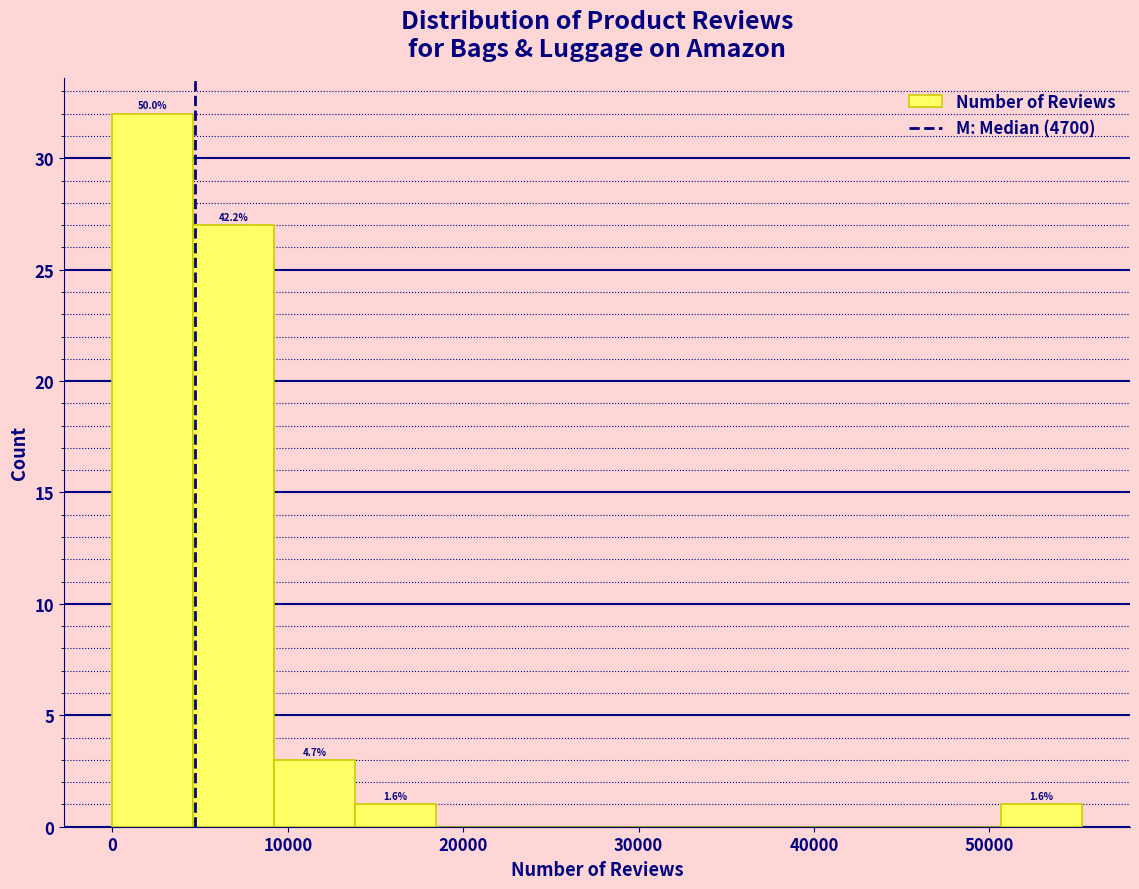

Which range on the x-axis has the tallest bar?

0 to 5000